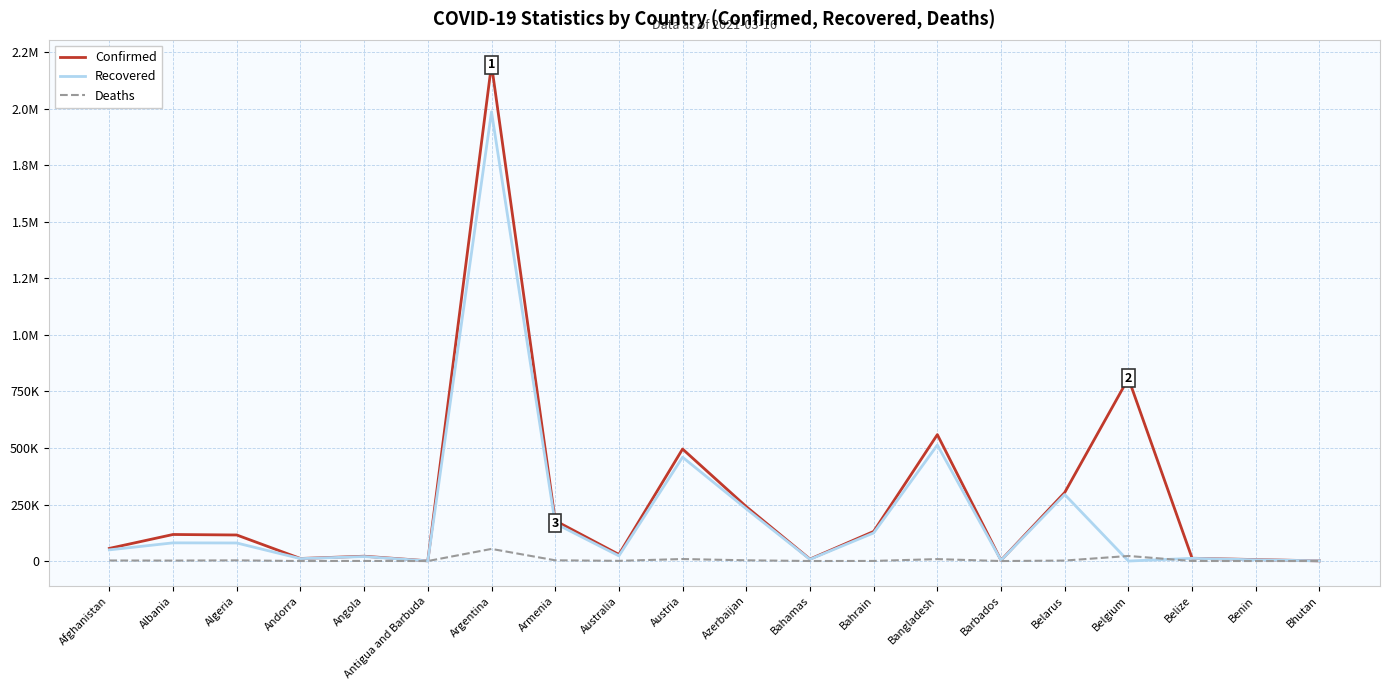

Does the chart have visible grid lines?

Yes